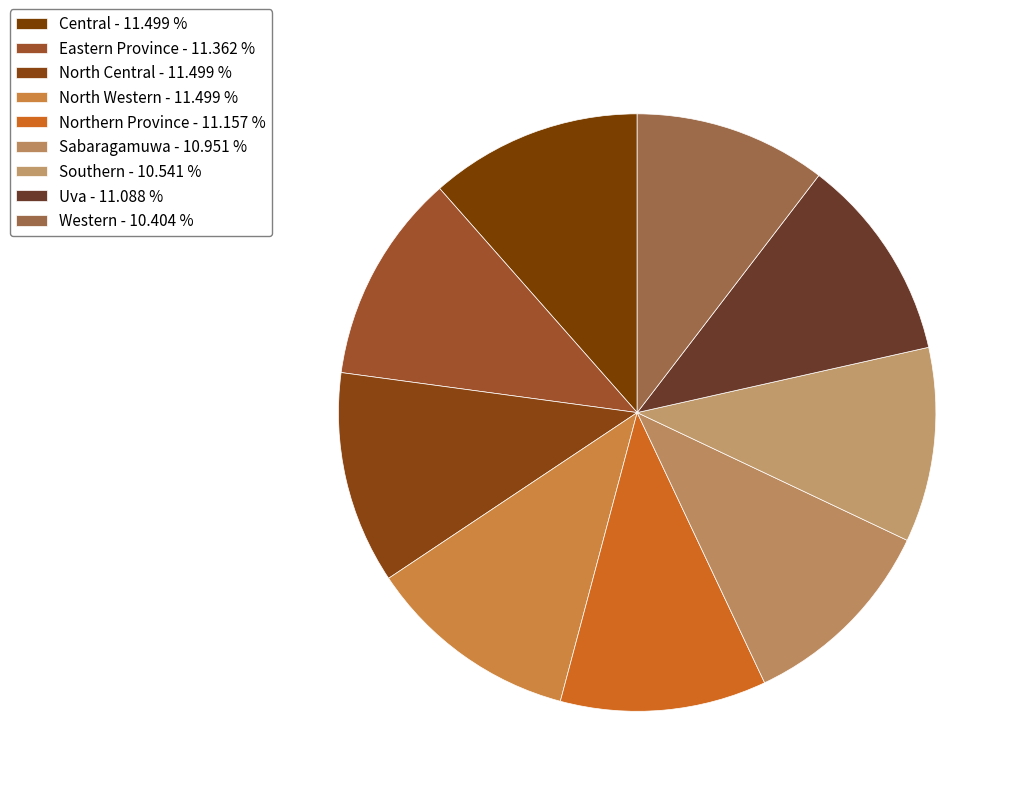

How many segments does this pie chart have?

9